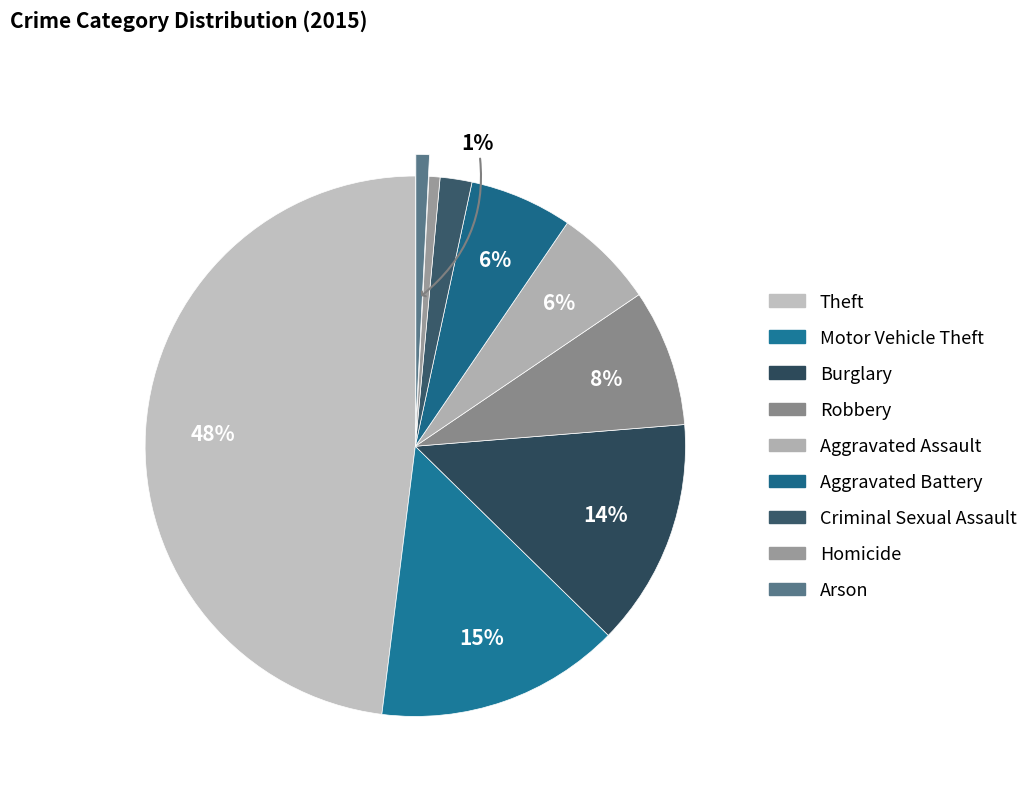

How many segments does this pie chart have?

9